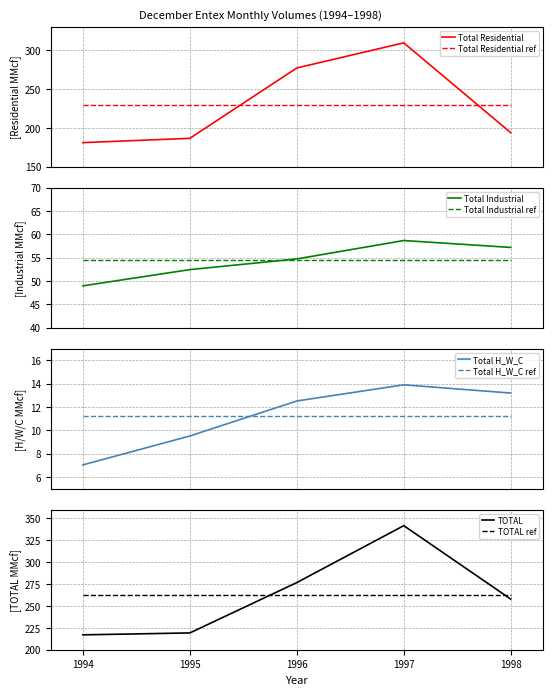

What is the difference between the highest and lowest values at 1997?

327.9